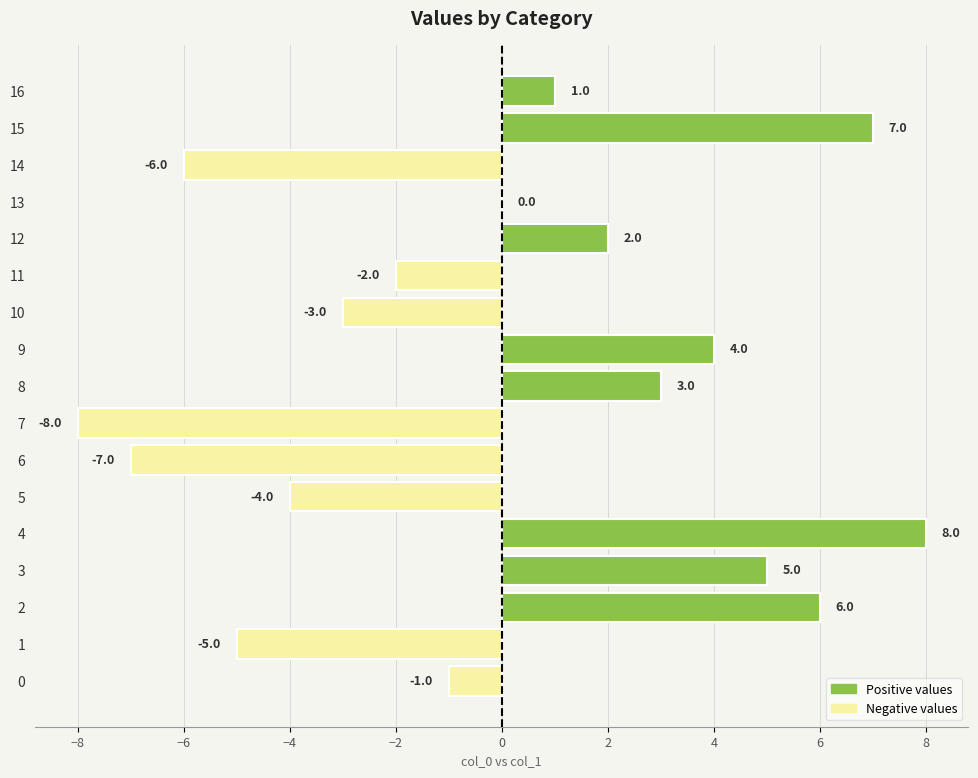

What is the maximum value shown in the chart?

8